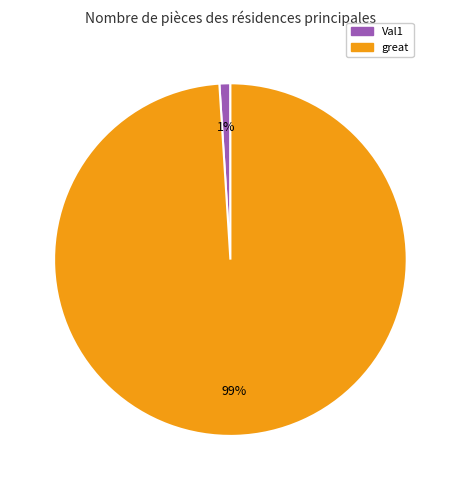

How many segments does this pie chart have?

2